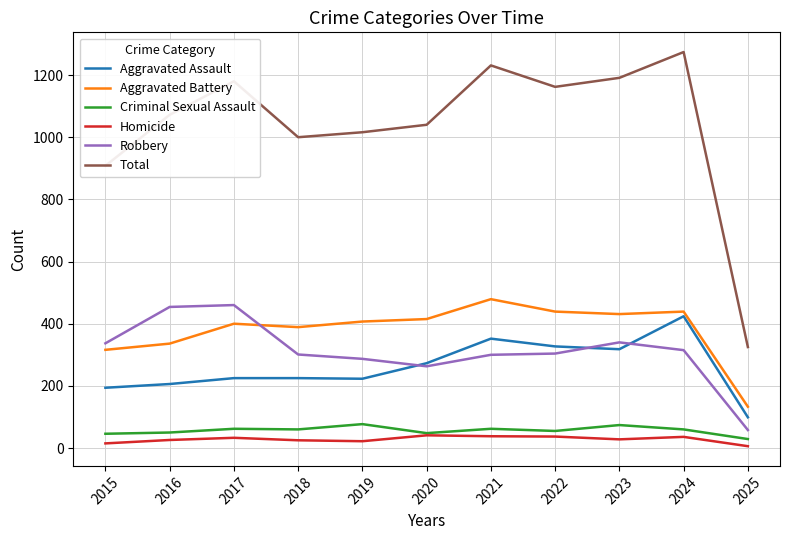

Is the value of Aggravated Battery at 2022 greater than the value of Criminal Sexual Assault at 2023?

Yes